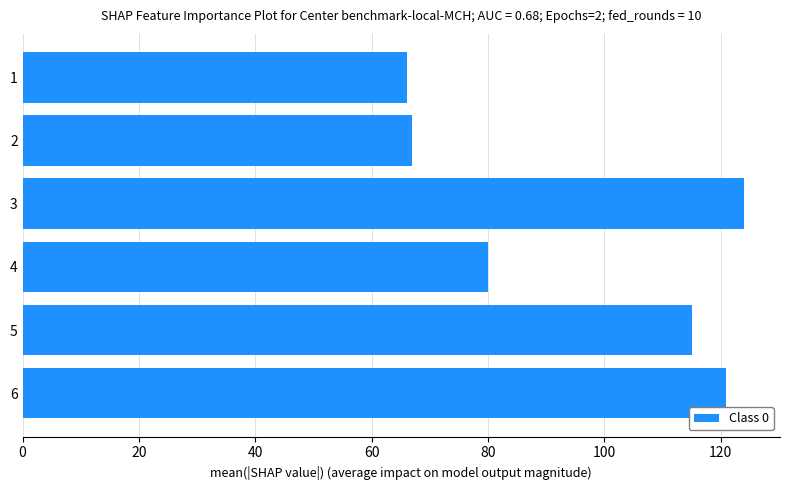

The chart shows a value of 43 at 3. True or false?

False